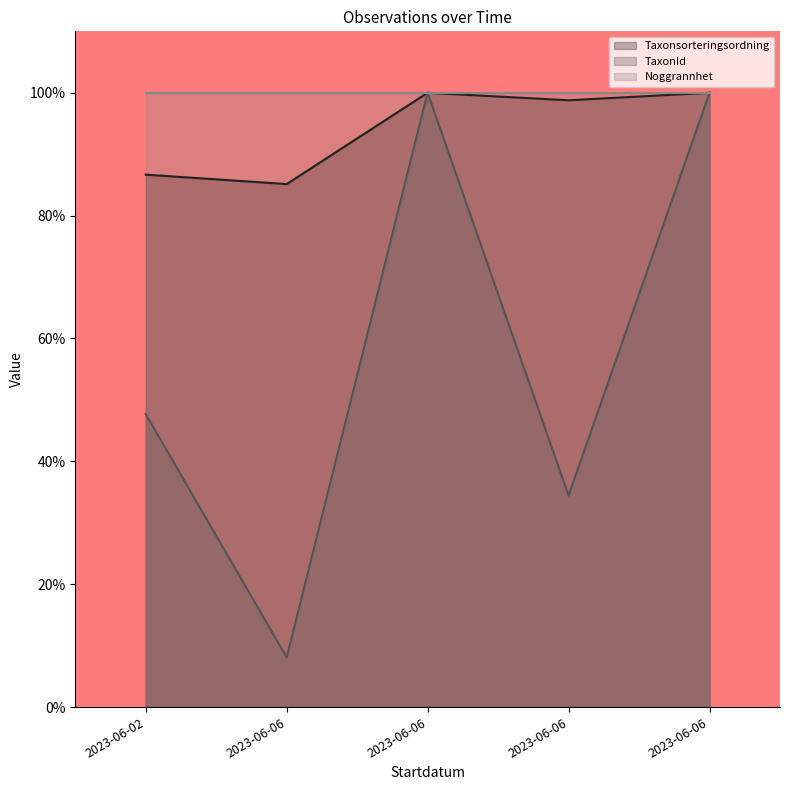

Is the value of Taxonsorteringsordning at 2023-06-06 greater than the value of TaxonId at 2023-06-06?

Yes